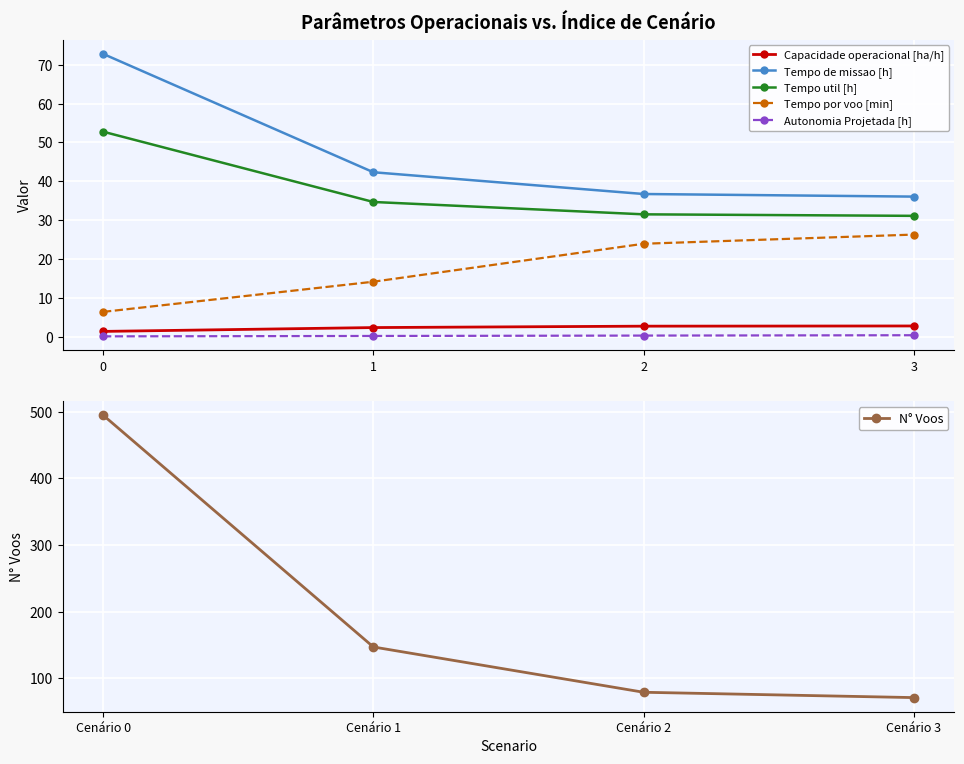

True or false: Capacidade operacional [ha/h] and Autonomia Projetada [h] intersect in this chart.

False